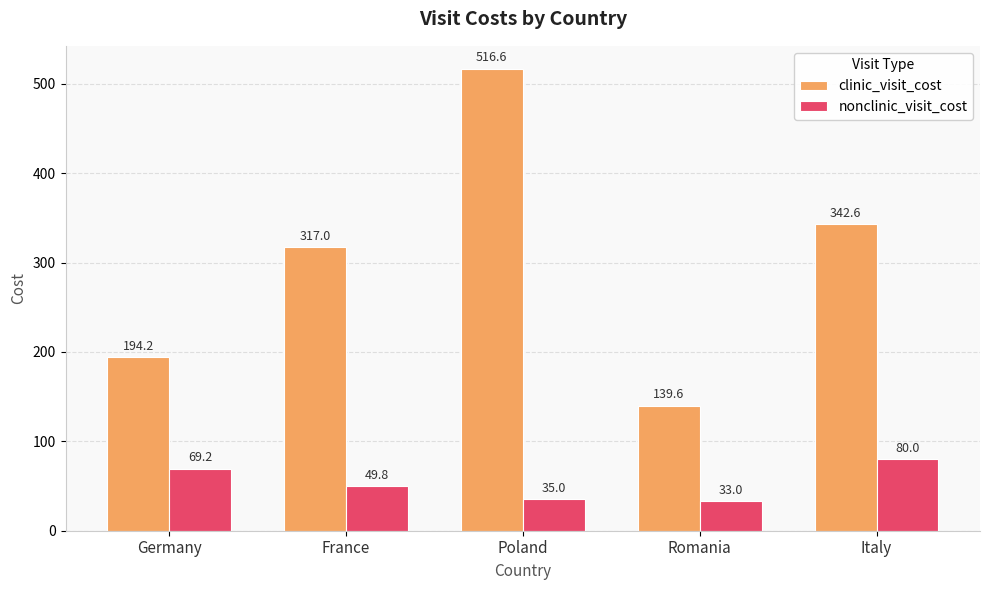

Which category has the highest value across all series?

Poland